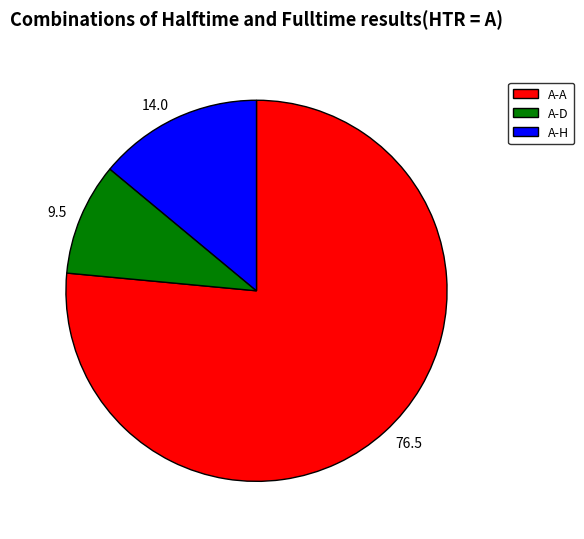

Is it true that A-A is 76% of the pie?

True